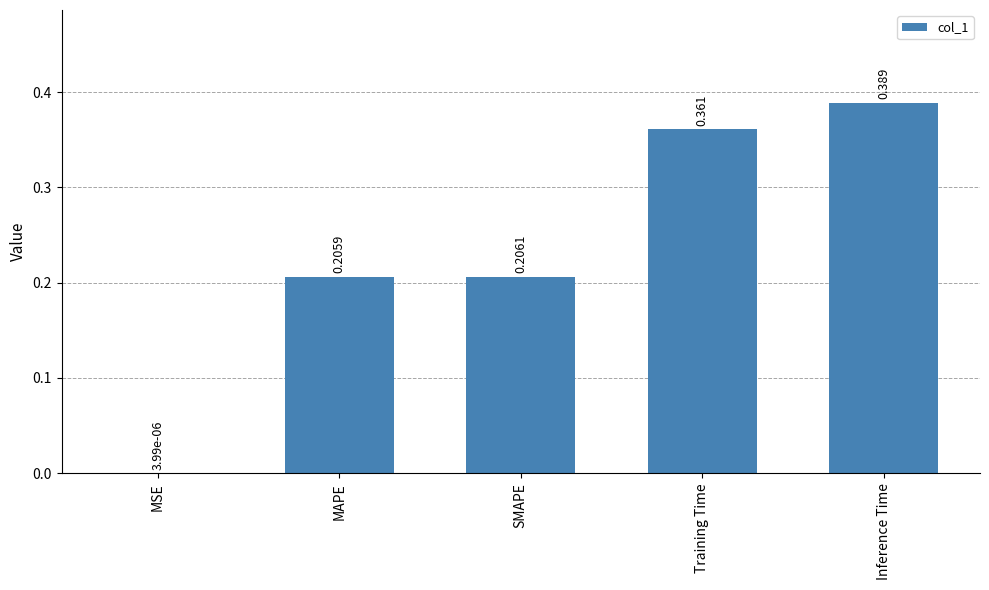

What is the sum of the values at Inference Time and SMAPE?

0.6